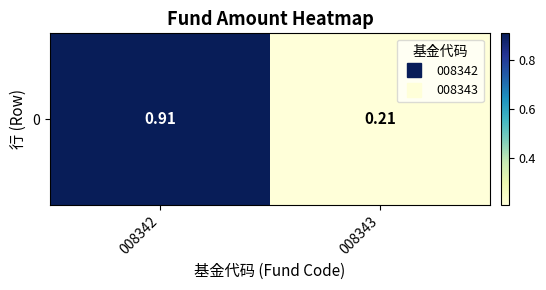

What is the smallest value displayed?

0.2